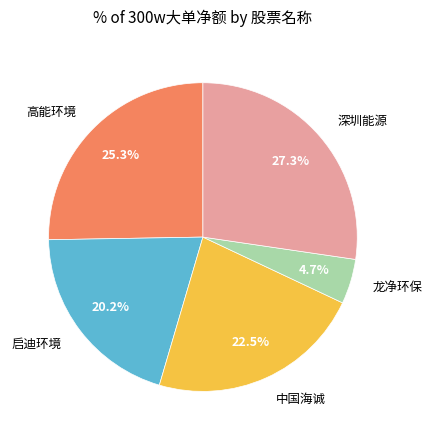

How many segments does this pie chart have?

5